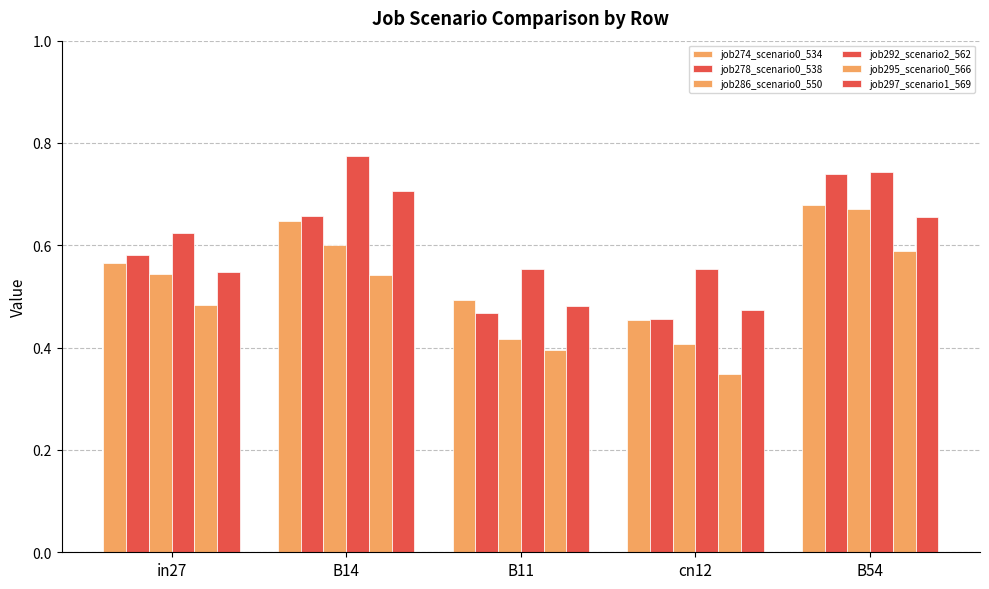

How many categories are shown in the chart?

5